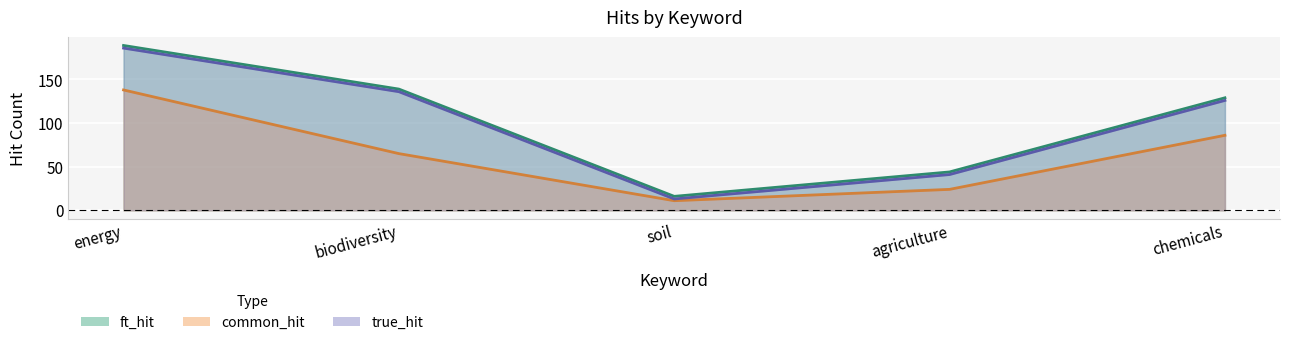

Which series changed the most between agriculture and chemicals?

ft_hit